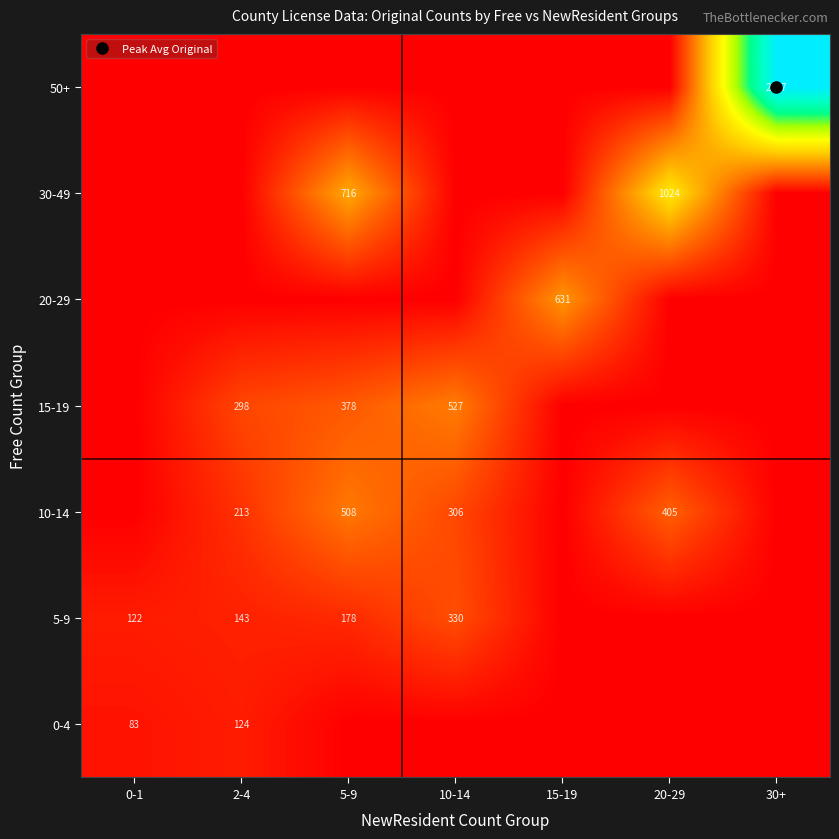

At how many categories does at least one series exceed 1910?

1